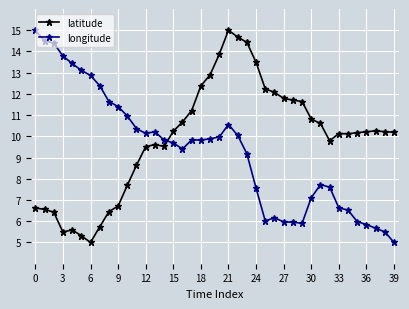

Rank the series by their average value, from lowest to highest.

longitude, latitude